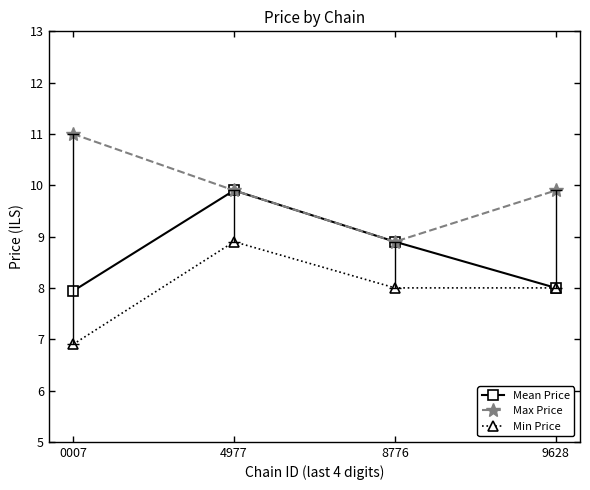

True or false: Max Price and Min Price intersect in this chart.

False